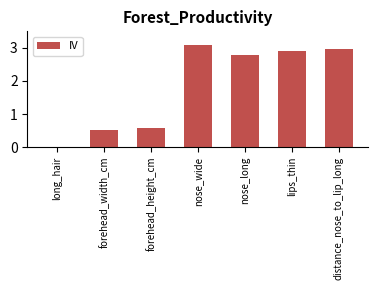

Between distance_nose_to_lip_long and forehead_width_cm, which is larger?

distance_nose_to_lip_long